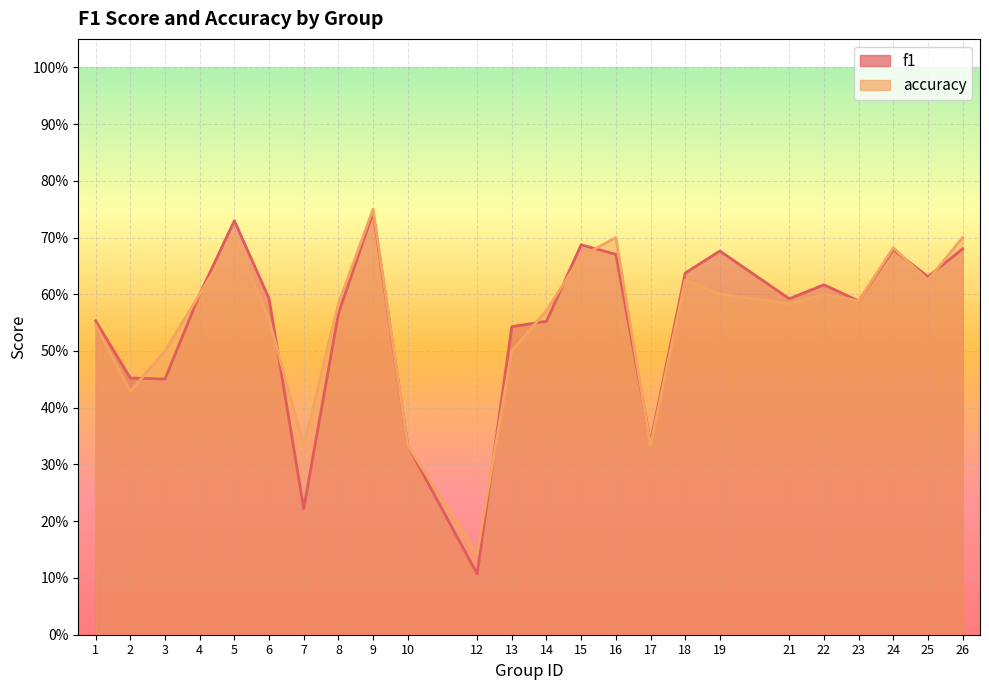

How many series are shown in this chart?

2